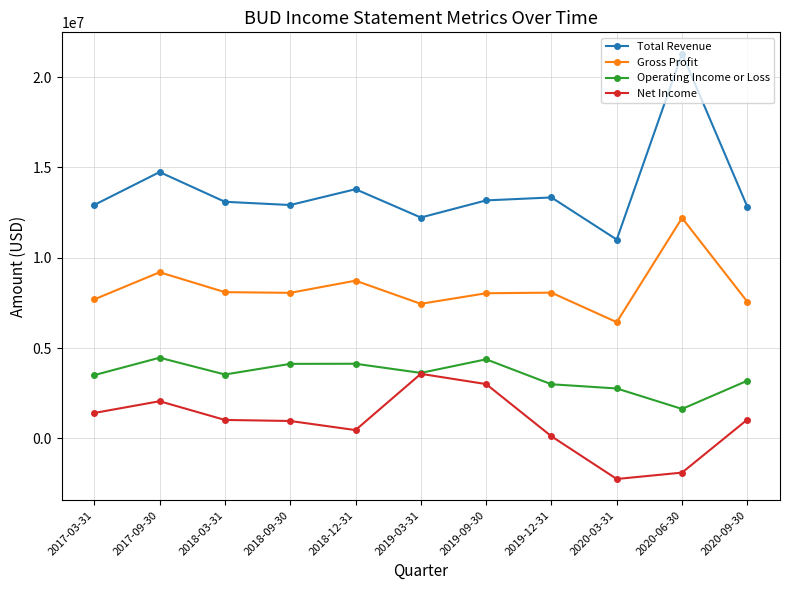

Count the number of data series in this chart.

4